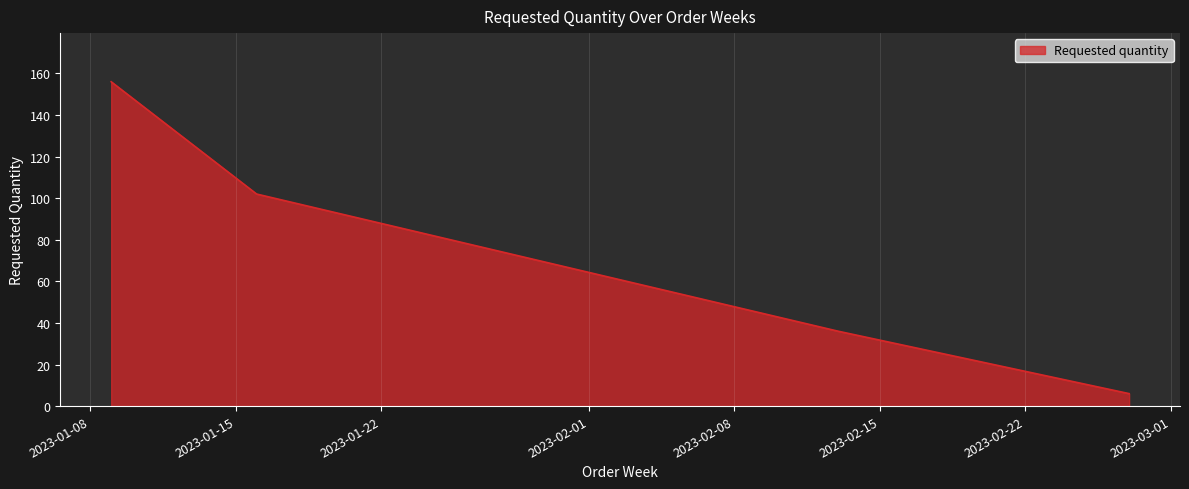

What is the difference between the second highest and minimum values?

96